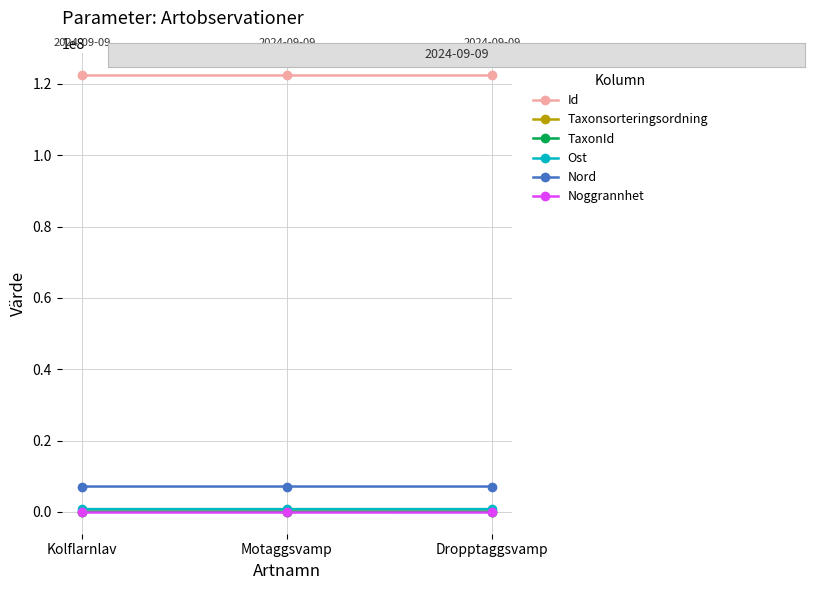

The value of TaxonId at Motaggsvamp is 5966. True or false?

True